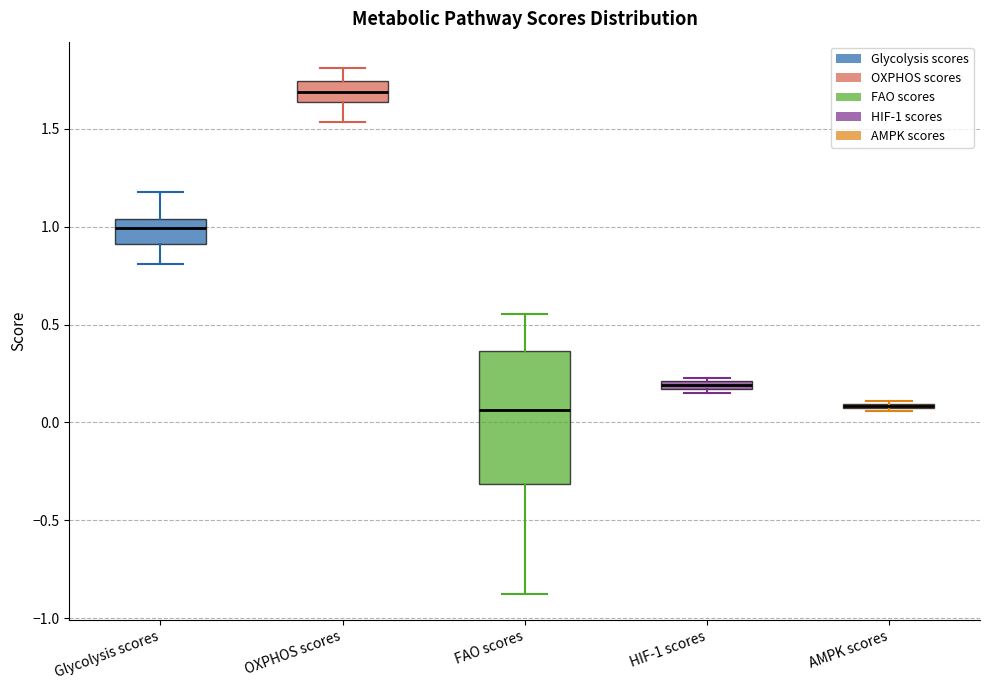

Comparing the boxes themselves (not the whiskers), which one is the tallest?

FAO scores